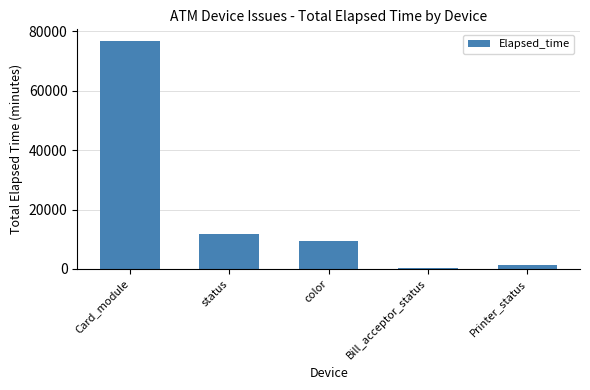

What is the difference between the second highest and minimum values?

11370